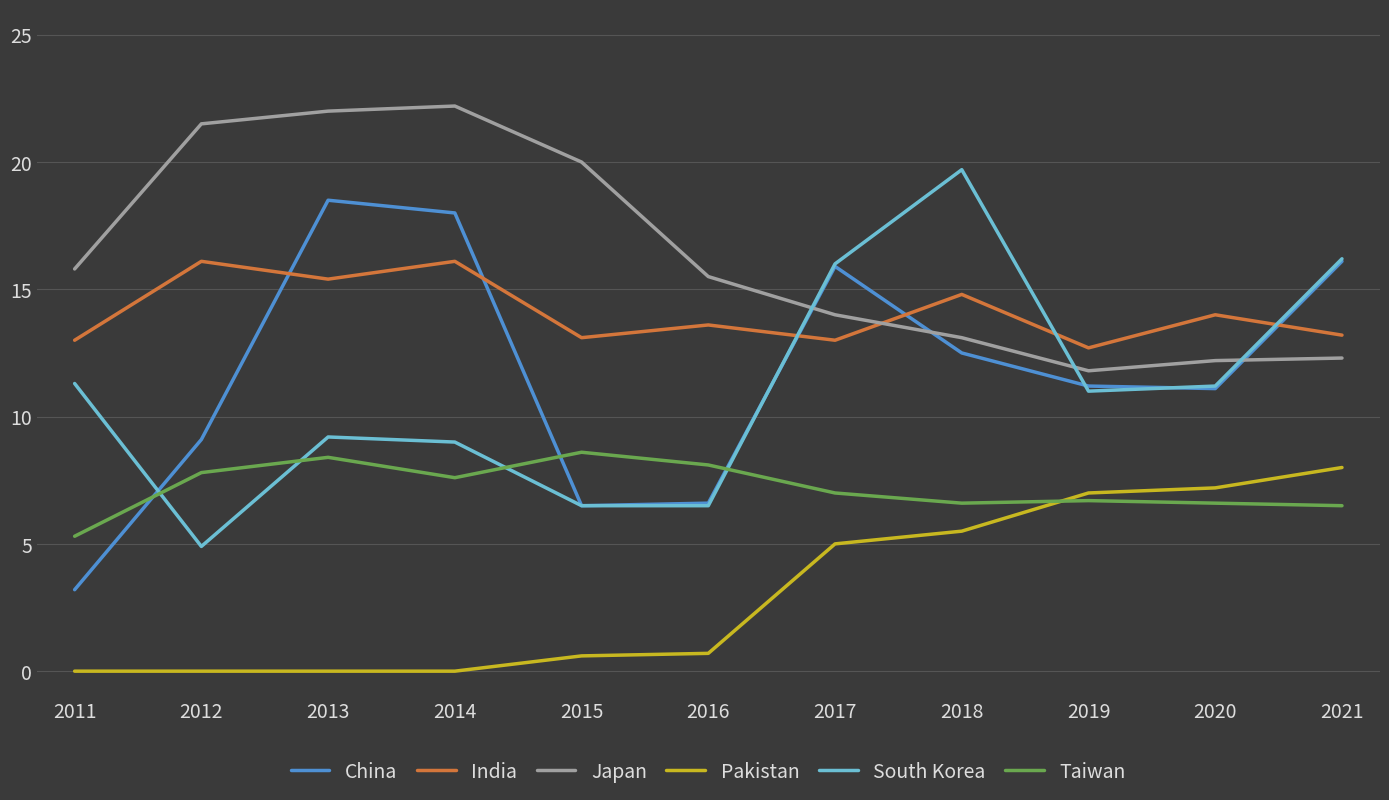

The value of India at 2021 is 3.2. True or false?

False